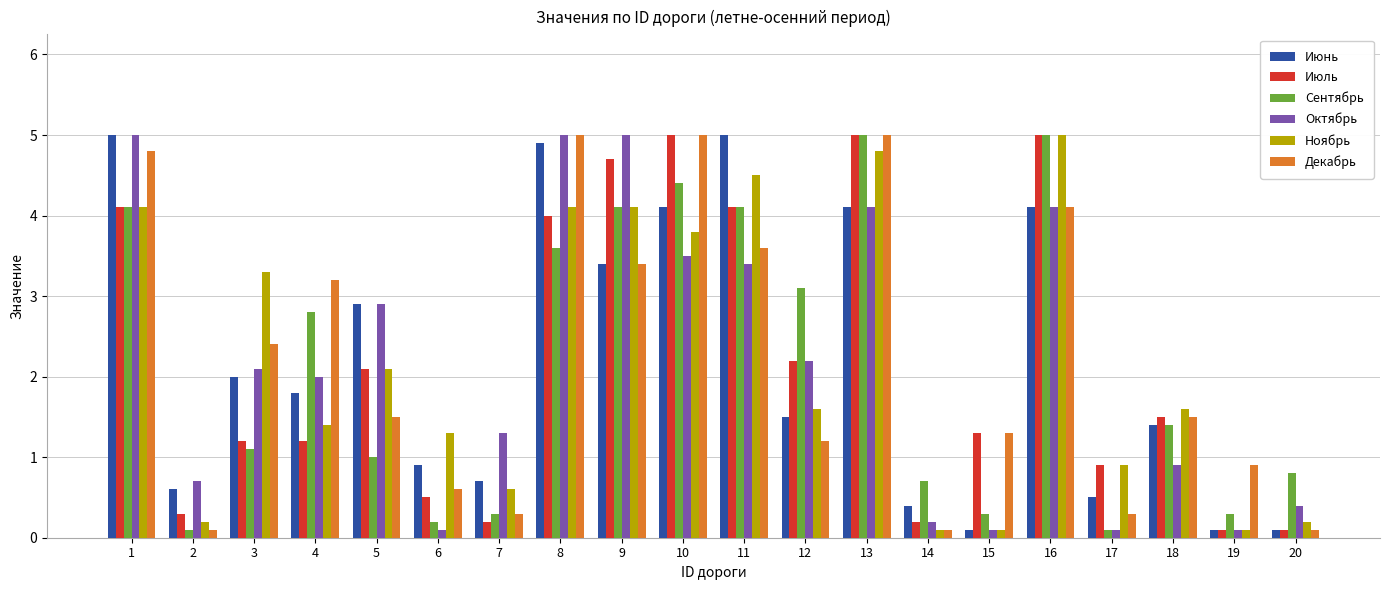

What is the total value across all series at 9?

24.7